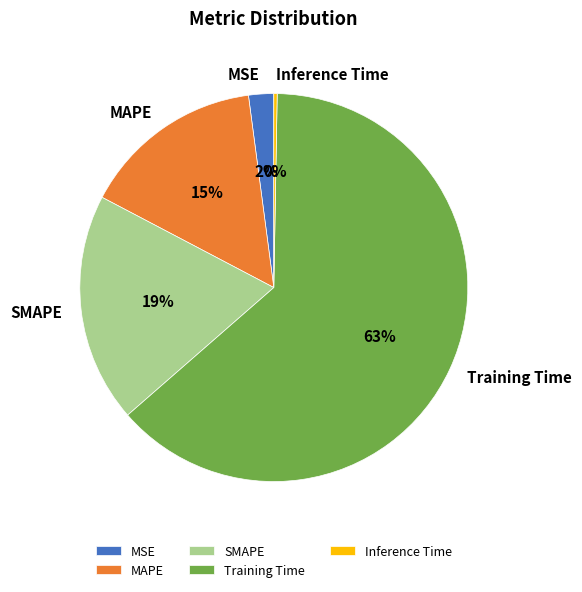

To the nearest percent, what is the average slice percentage?

20%